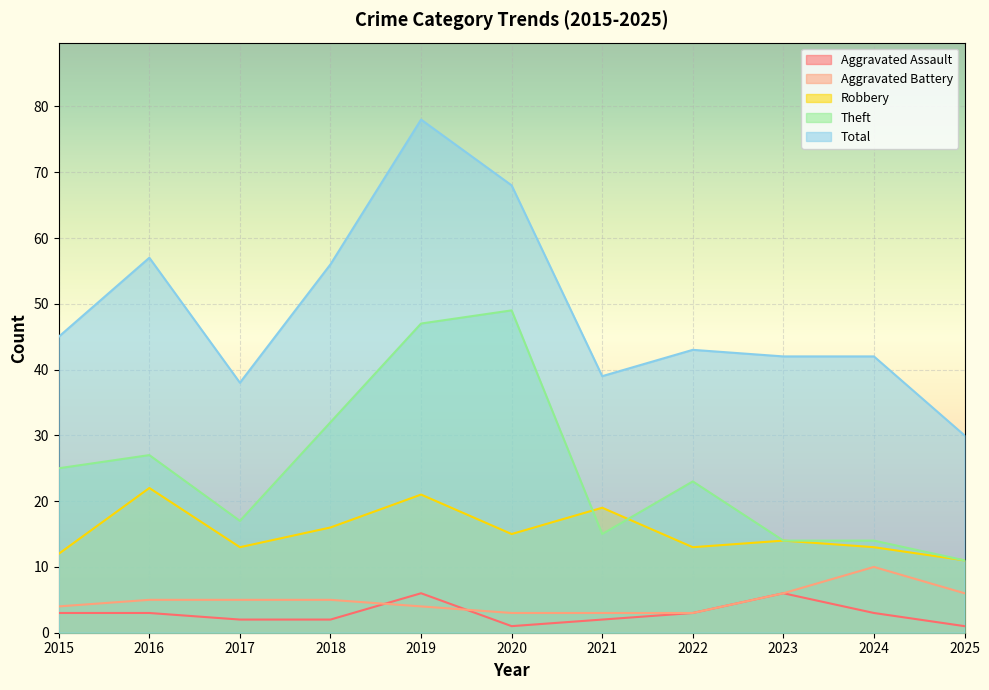

True or false: Theft has a value of 47 at 2019.

True